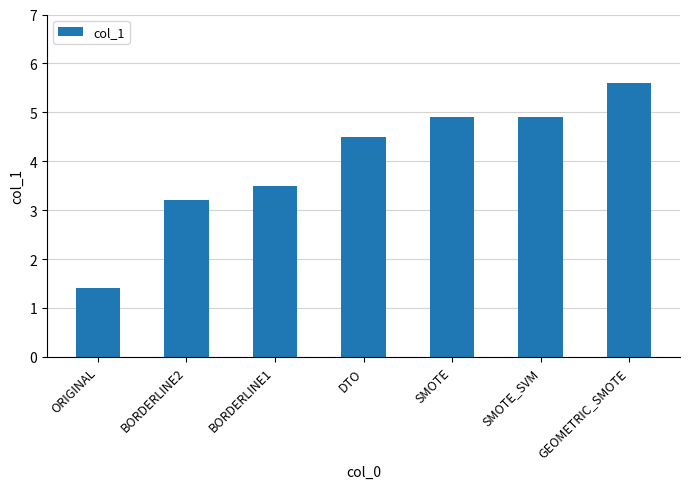

What is the label of the 2nd bar from the right?

SMOTE_SVM